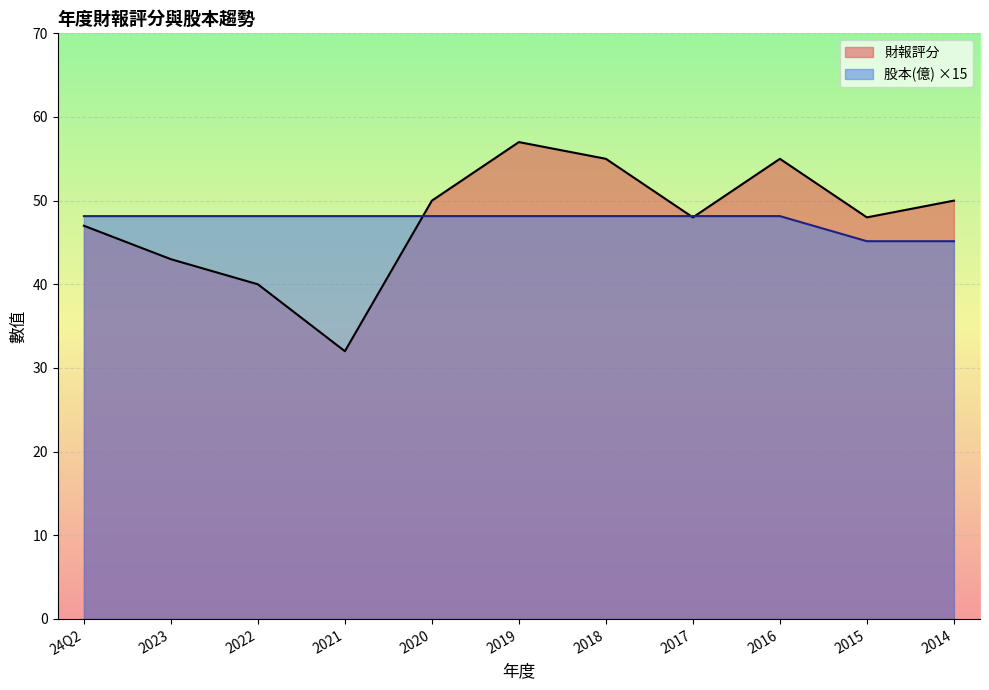

What is the difference between the maximum and second lowest values in the 股本(億) series?

3.0